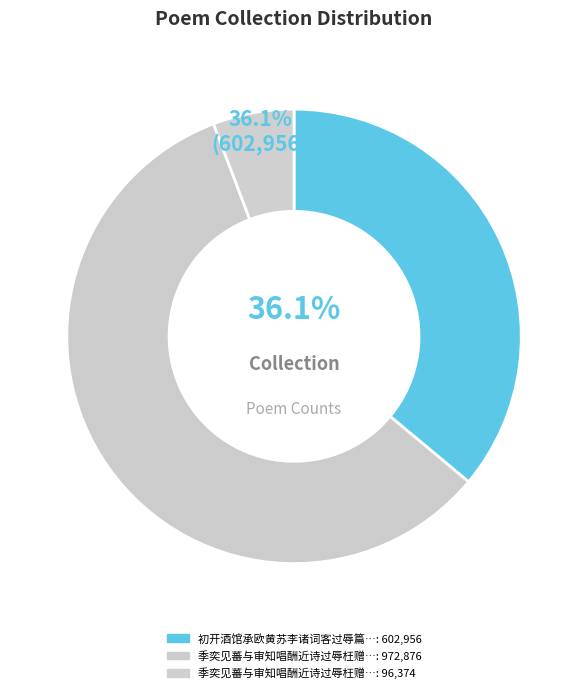

How many segments does this pie chart have?

3